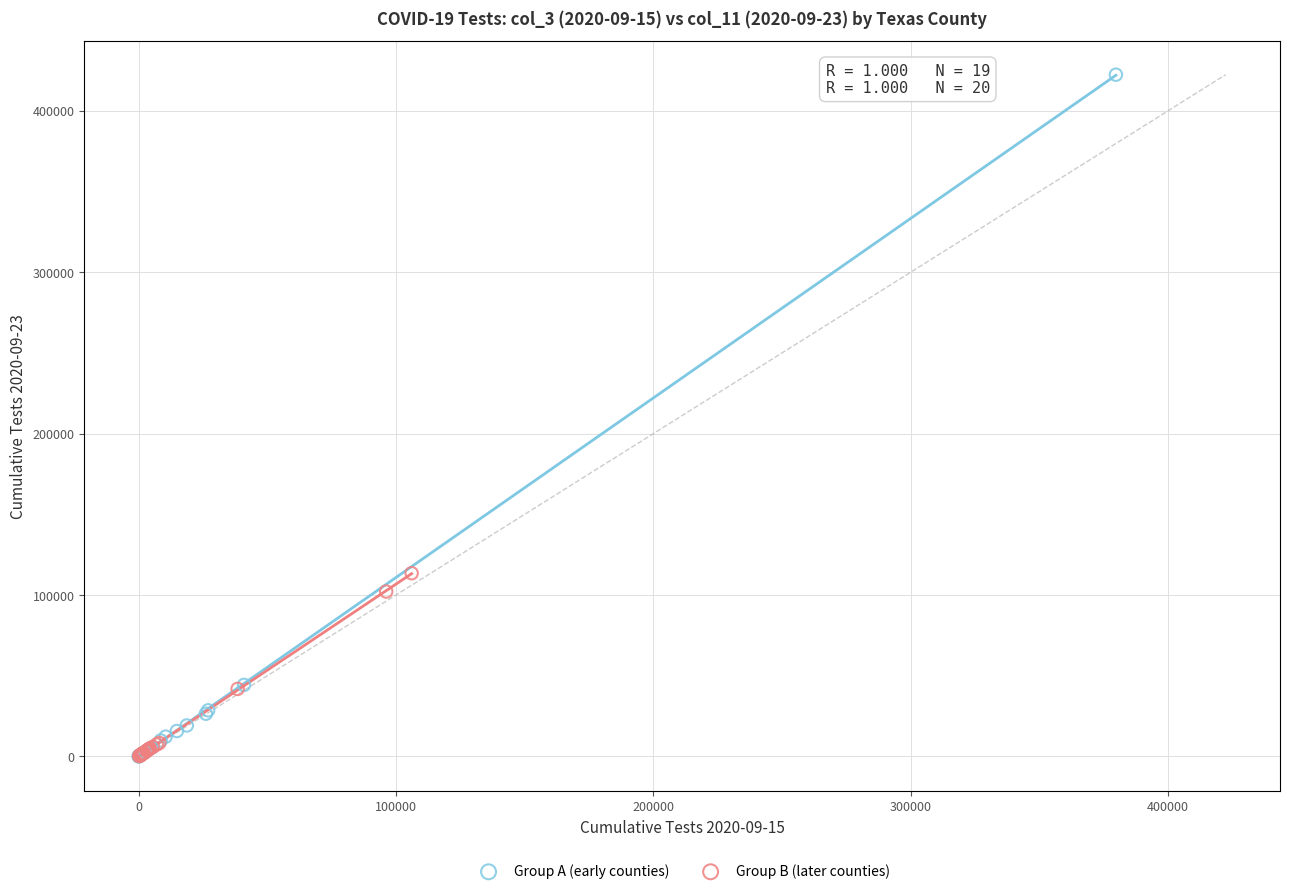

What are all the series names shown in the legend?

Group A (early counties), Group B (later counties)